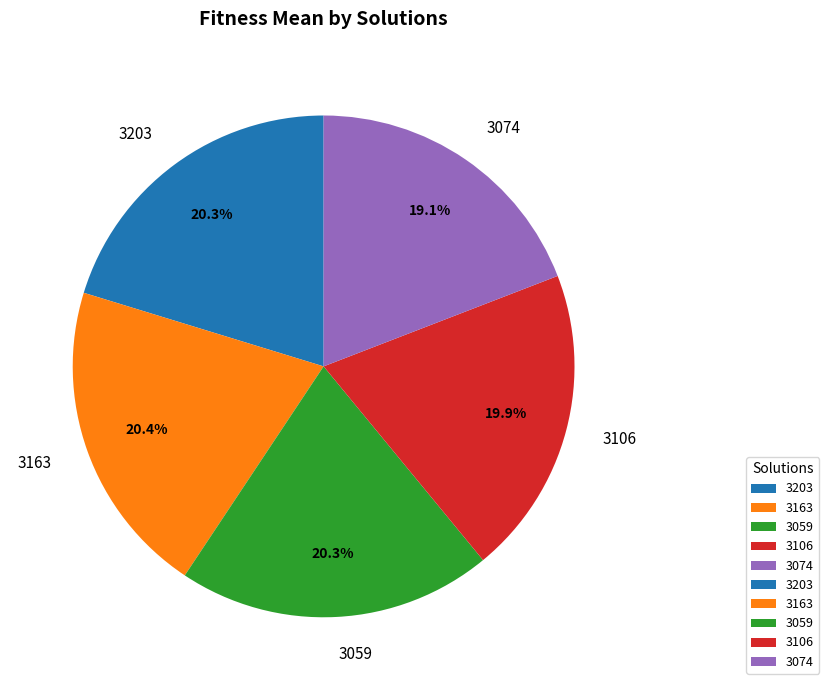

True or false: 3203 accounts for 33% of the total.

False